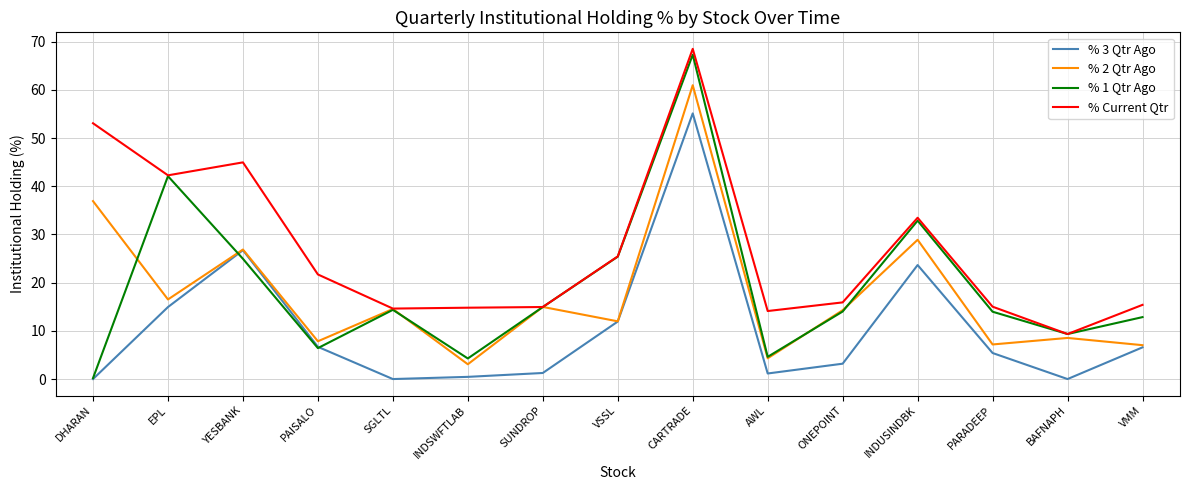

What is the maximum value shown in the chart?

68.5